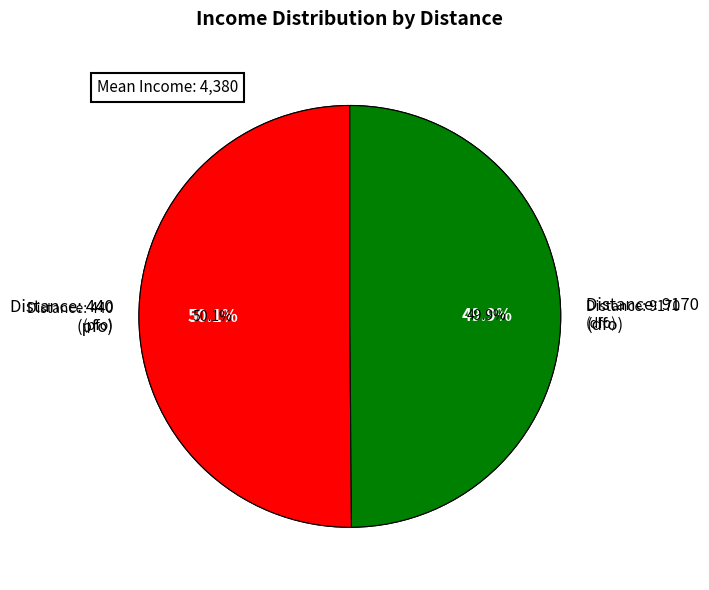

Does any single category account for the majority?

Yes